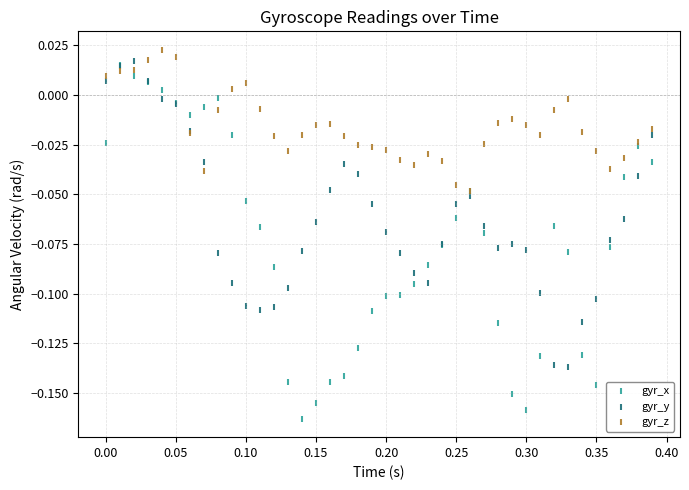

Which series has the largest Y range (max minus min)?

gyr_x